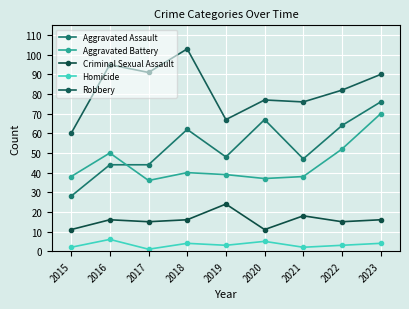

At which label does Homicide first exceed 3?

2016